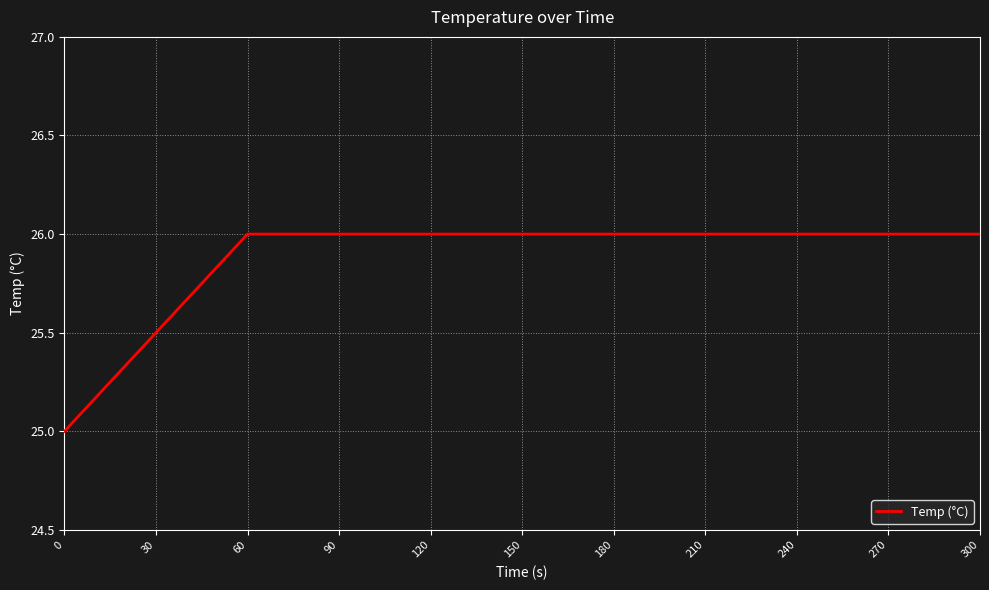

Approximately how many times larger is the value at 180 compared to 30?

1.0